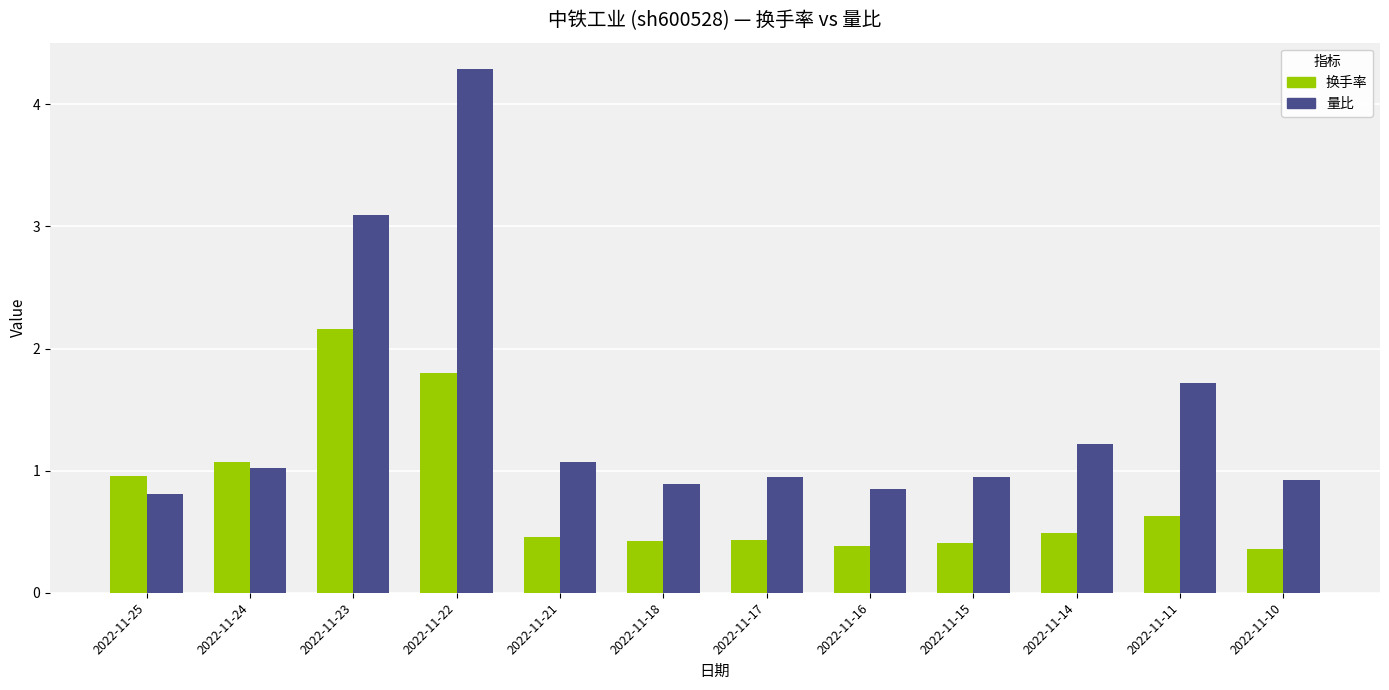

What is the difference between the maximum and minimum values in the 换手率 series?

1.8